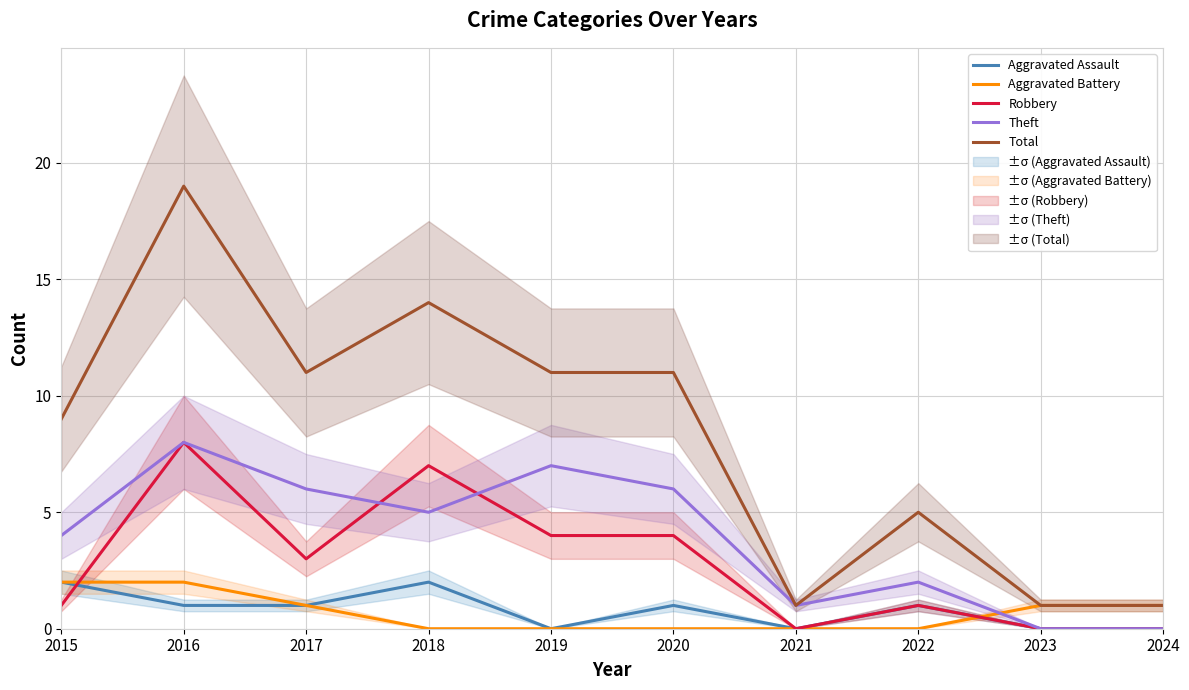

Reading left to right, extract all data points from this chart.

Aggravated Assault: 2	1	1	2	0	1	0	1	0	0
Aggravated Battery: 2	2	1	0	0	0	0	0	1	1
Robbery: 1	8	3	7	4	4	0	1	0	0
Theft: 4	8	6	5	7	6	1	2	0	0
Total: 9	19	11	14	11	11	1	5	1	1